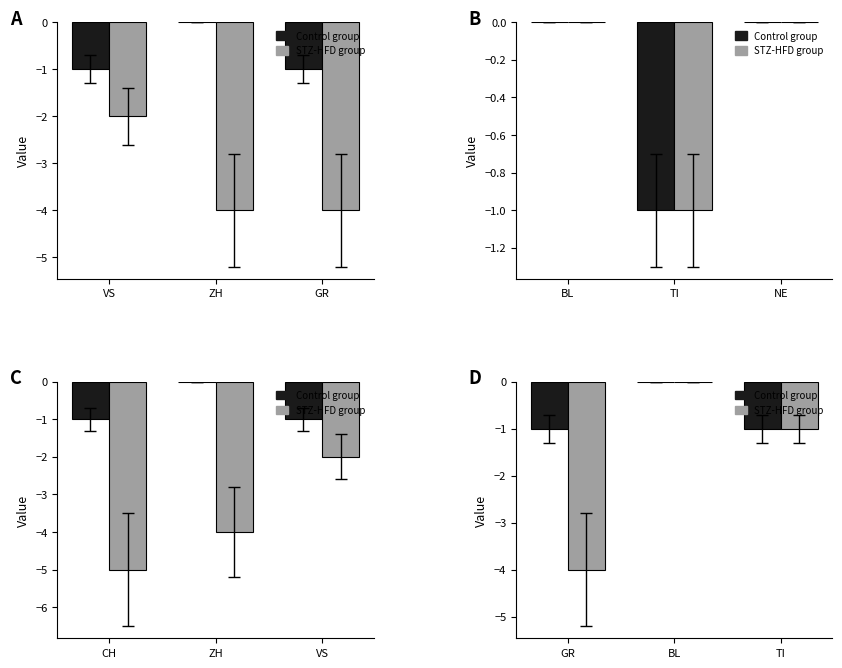

How many data points in STZ-HFD group are less than -1?

1